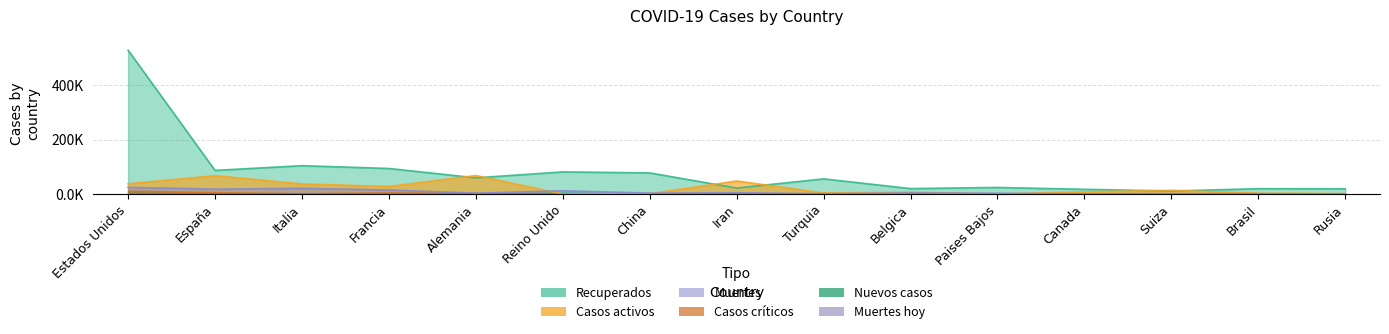

Which series has the widest spread of values?

Recuperados